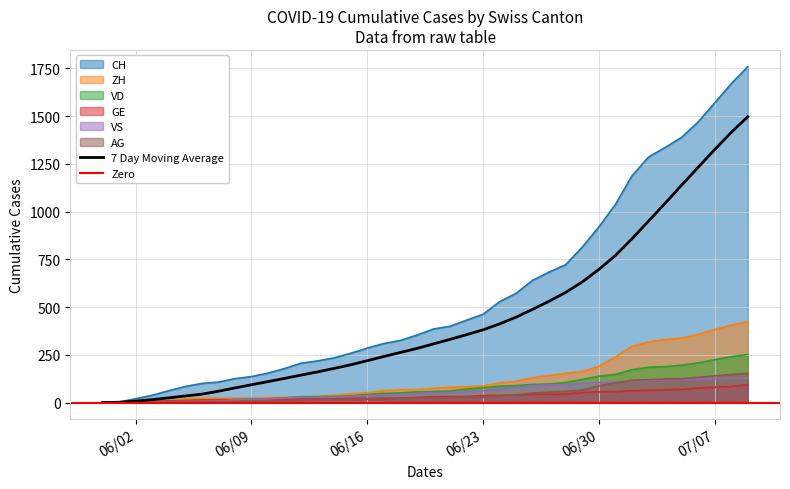

What is the highest value of the VS series?

128.0